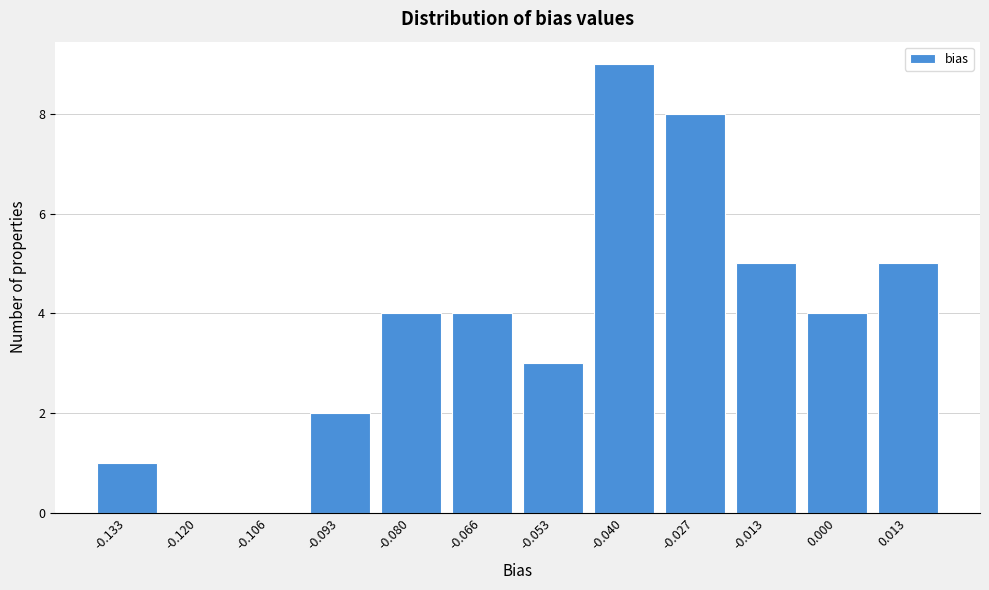

Reading right to left, what are all the values shown in this chart?

0.013=5	0.000=4	-0.013=5	-0.027=8	-0.040=9	-0.053=3	-0.066=4	-0.080=4	-0.093=2	-0.106=0	-0.120=0	-0.133=1